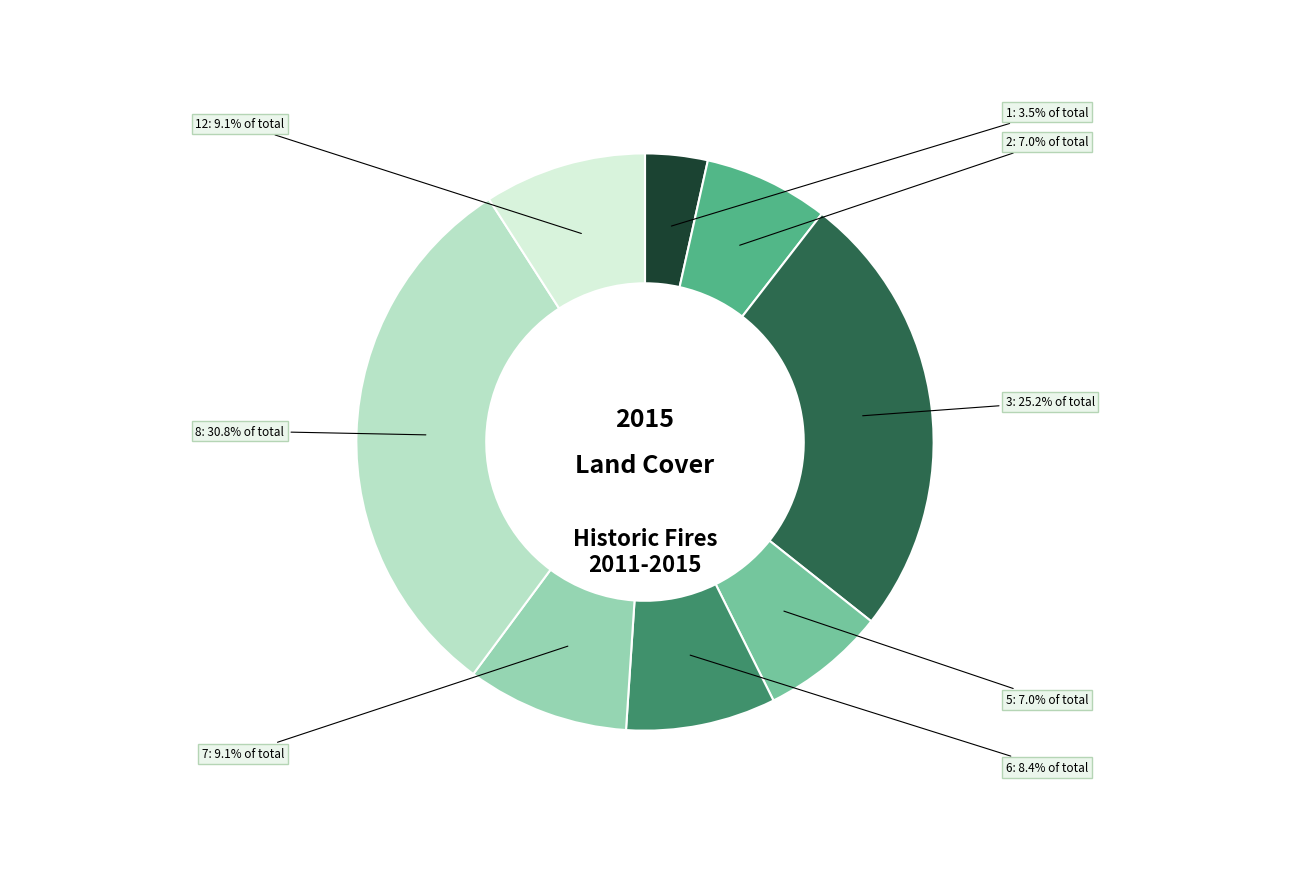

Does any single category account for the majority?

No